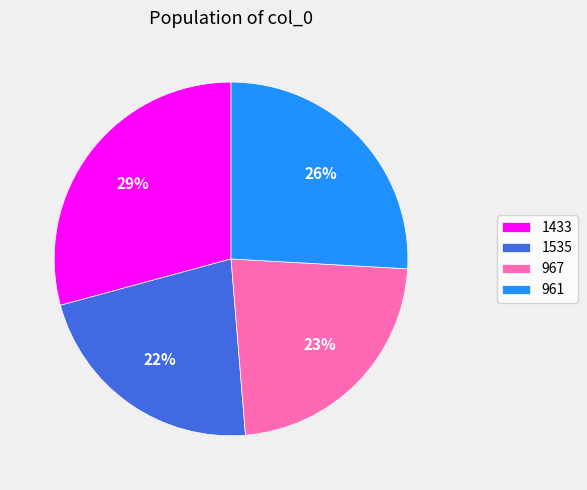

Which slice is the largest?

1433